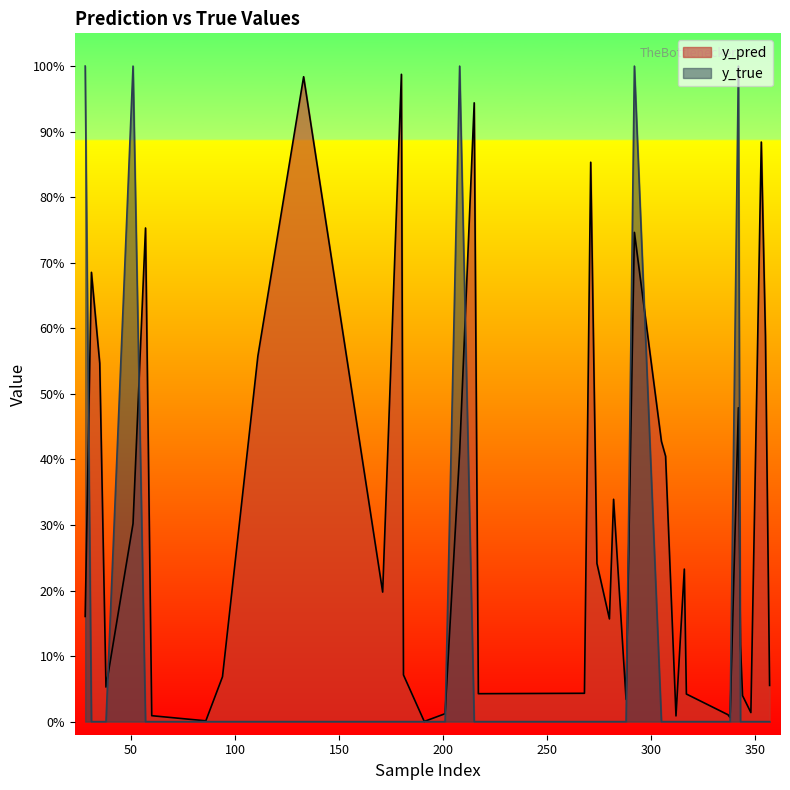

Which series has the largest total across all categories?

y_pred